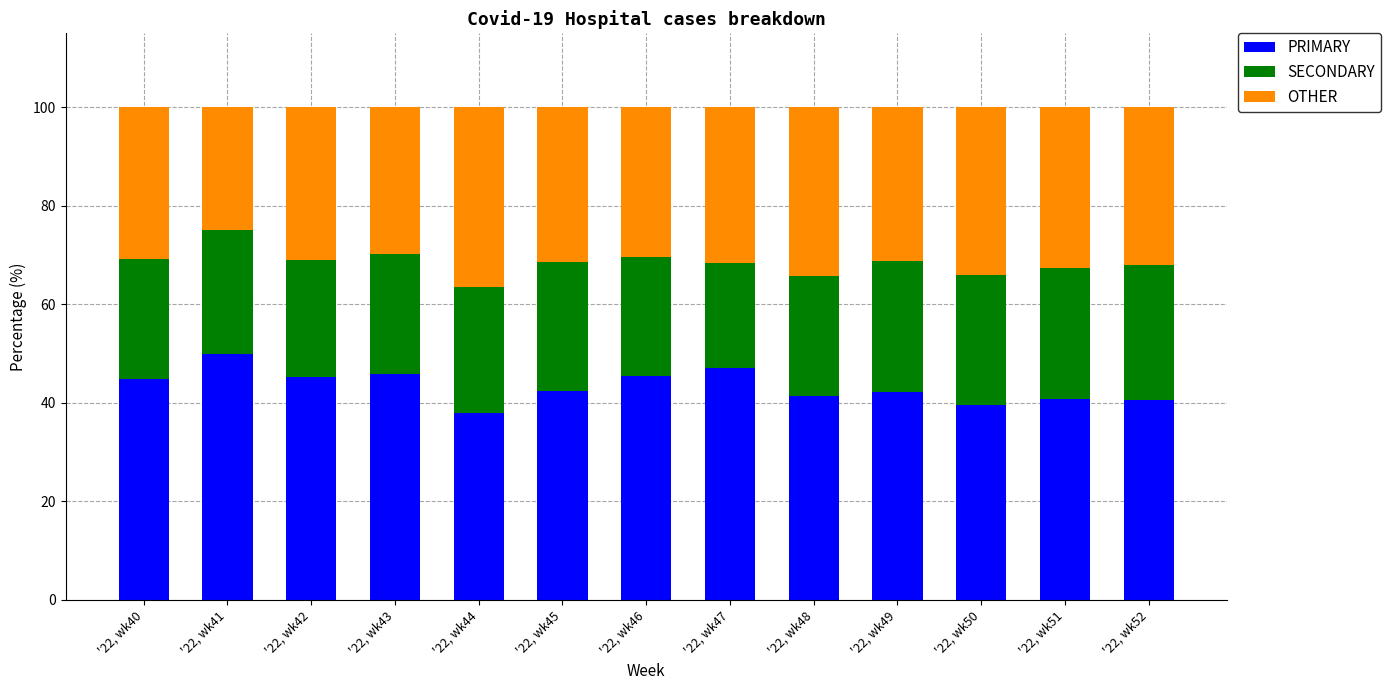

What is the difference between the maximum and minimum values in the PRIMARY series?

12.0